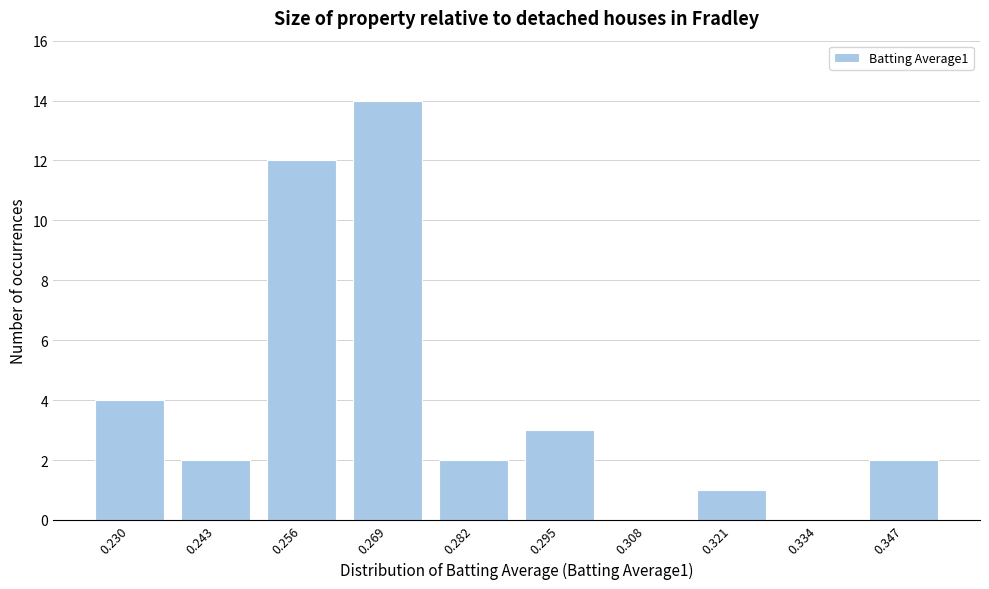

Reading left to right, extract all data points from this chart.

0.230=4	0.243=2	0.256=12	0.269=14	0.282=2	0.295=3	0.308=0	0.321=1	0.334=0	0.347=2